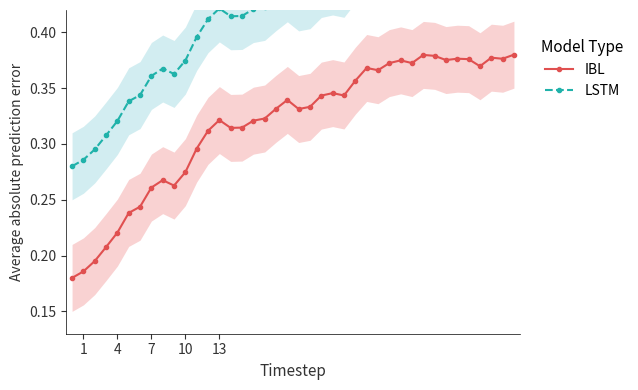

What is the total value across all series at 17?

0.7